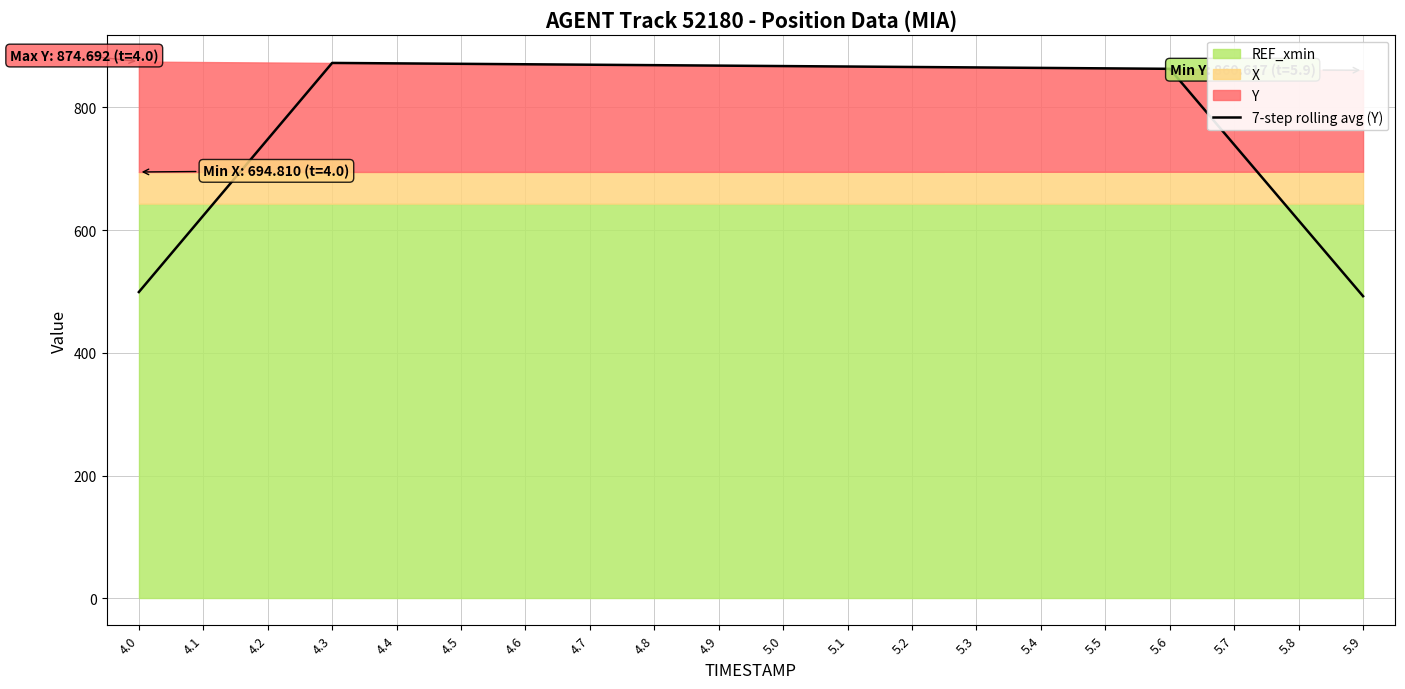

What is the value of the 7th point from the left?

870.3